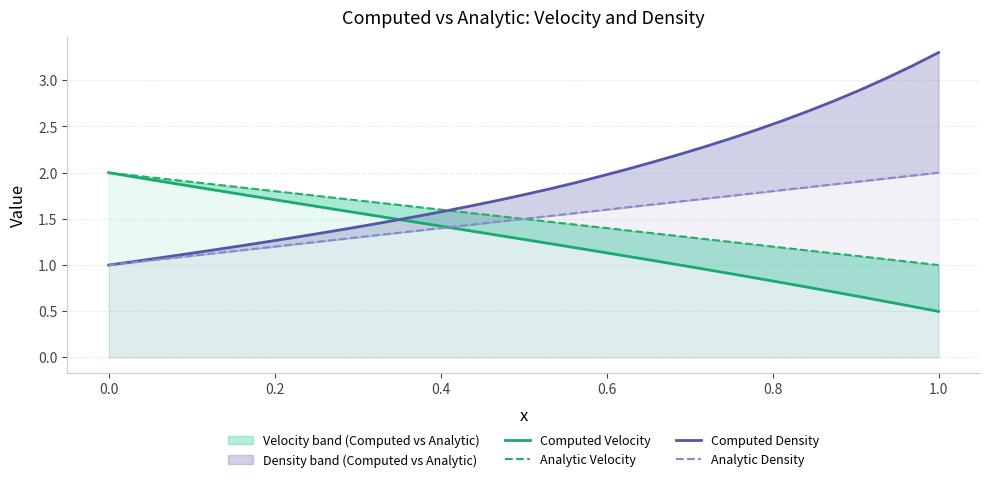

Which series has the widest spread of values?

Computed Density